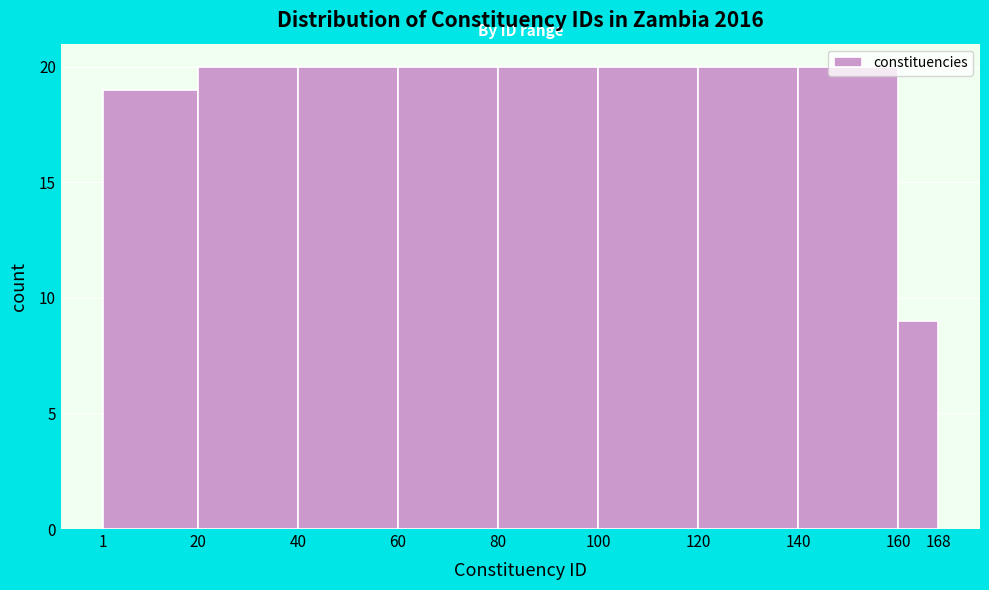

What is the height of the bar covering 40 to 60 on the x-axis? The values are not printed on the chart, so give them approximately, as read against the axis.

20